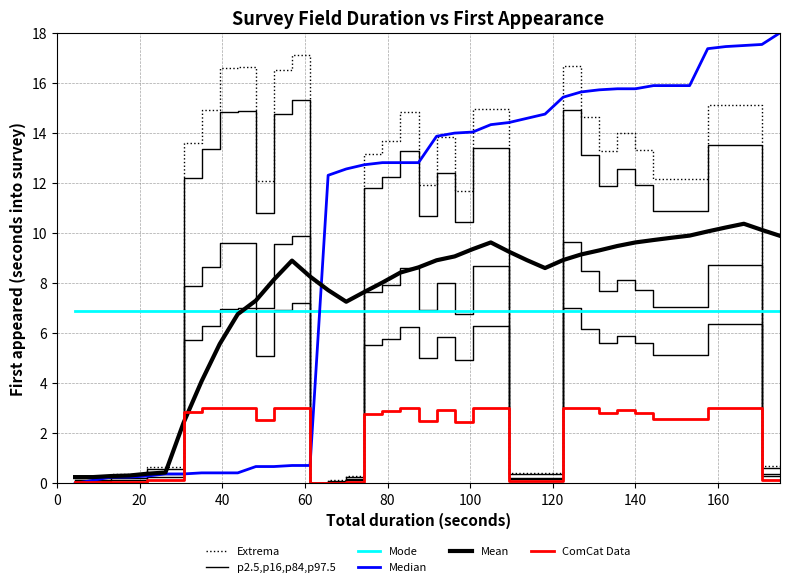

How many values in the p2.5,p16,p84,p97.5 series exceed 7?

24